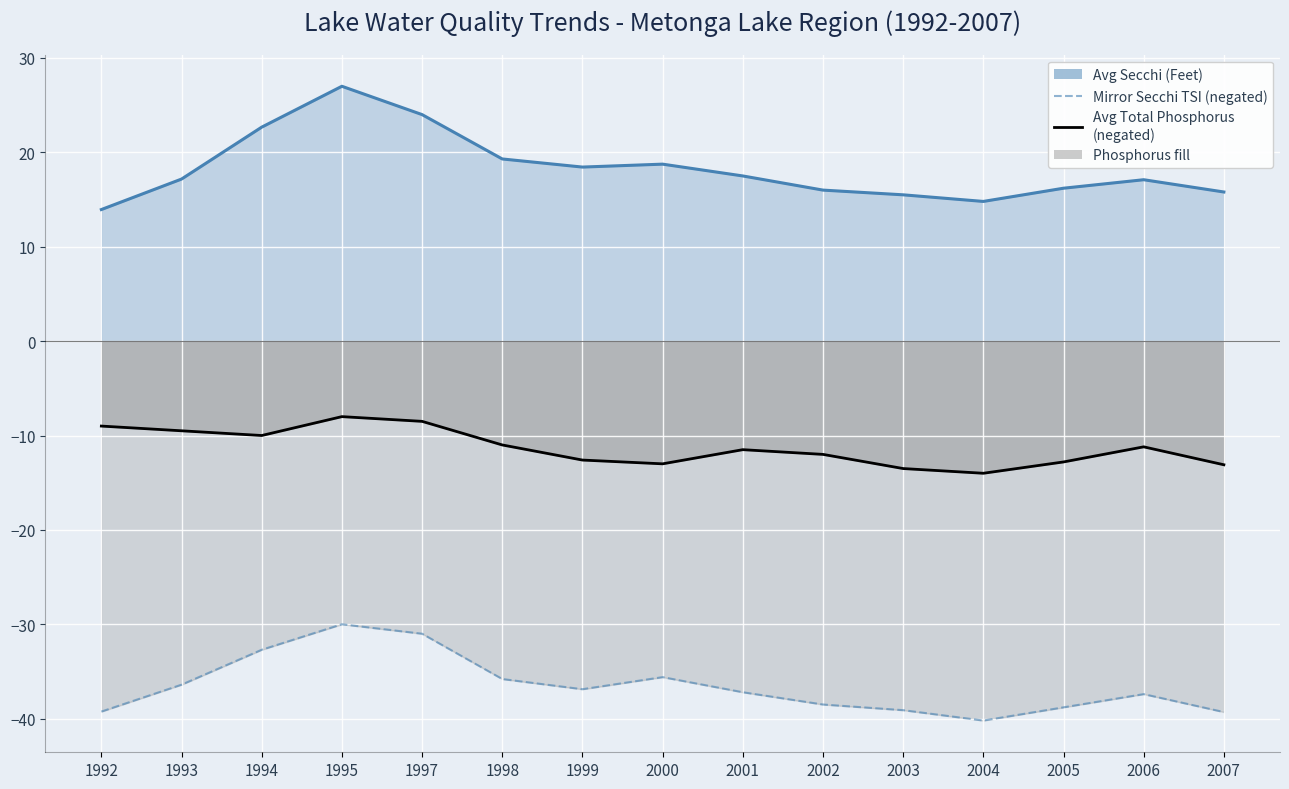

At which category does Avg Secchi (Feet) reach its first local valley?

1999